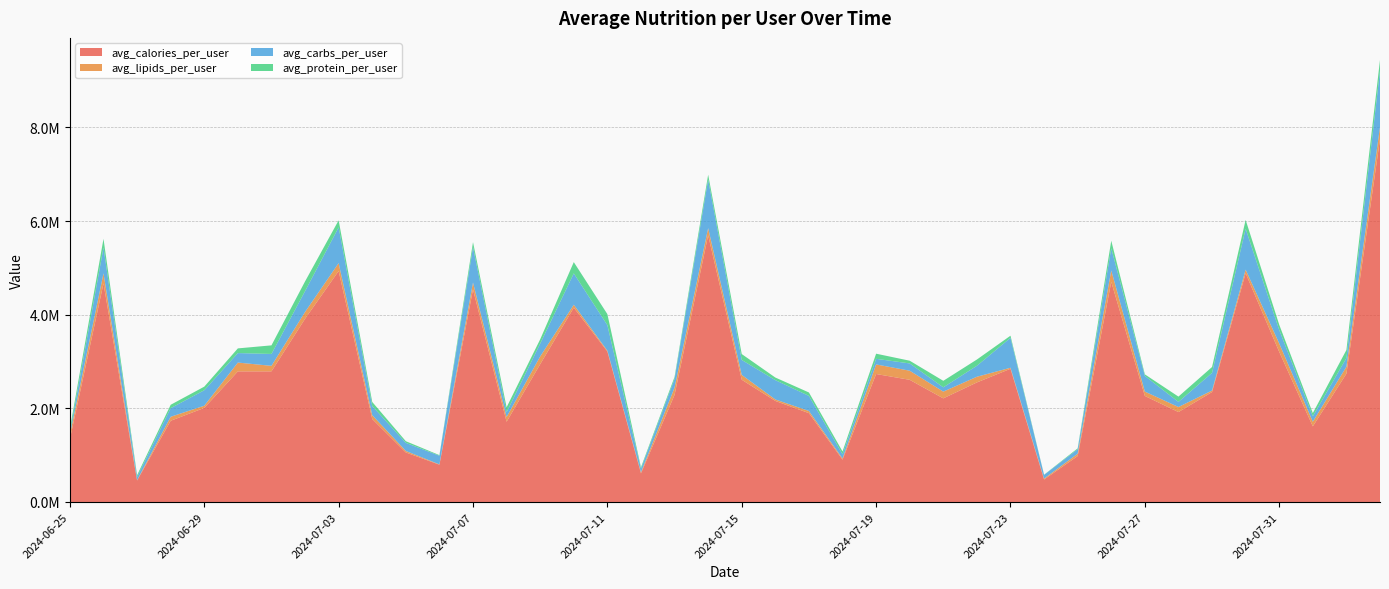

Reading left to right, transcribe all the data shown in this chart.

avg_calories_per_user: 2024-06-25=1343893.4	2024-06-26=4669286.6	2024-06-27=459075.0	2024-06-28=1734771.5	2024-06-29=2009254.3	2024-06-30=2789353.8	2024-07-01=2789927.2	2024-07-02=3912097.1	2024-07-03=4932721.3	2024-07-04=1772335.2	2024-07-05=1057956.9	2024-07-06=796549.8	2024-07-07=4541745.0	2024-07-08=1713848.6	2024-07-09=2943122.7	2024-07-10=4150269.6	2024-07-11=3214813.6	2024-07-12=611272.1	2024-07-13=2288169.1	2024-07-14=5696767.6	2024-07-15=2611051.2	2024-07-16=2158372.3	2024-07-17=1897529.1	2024-07-18=904794.1	2024-07-19=2733310.7	2024-07-20=2609099.6	2024-07-21=2213353.5	2024-07-22=2553405.3	2024-07-23=2844960.5	2024-07-24=480351.0	2024-07-25=981380.6	2024-07-26=4701070.2	2024-07-27=2265047.8	2024-07-28=1920638.7	2024-07-29=2347975.0	2024-07-30=4885129.0	2024-07-31=3206395.2	2024-08-01=1615407.1	2024-08-02=2740022.0	2024-08-03=7749905.2
avg_lipids_per_user: 2024-06-25=93238.3	2024-06-26=213481.6	2024-06-27=6207.6	2024-06-28=85442.8	2024-06-29=46460.2	2024-06-30=188325.4	2024-07-01=117785.4	2024-07-02=146269.2	2024-07-03=168756.5	2024-07-04=81116.4	2024-07-05=31911.0	2024-07-06=6501.5	2024-07-07=145253.5	2024-07-08=101260.7	2024-07-09=165123.0	2024-07-10=62405.5	2024-07-11=16575.2	2024-07-12=21916.1	2024-07-13=154294.8	2024-07-14=152059.1	2024-07-15=103089.1	2024-07-16=31342.5	2024-07-17=45451.5	2024-07-18=24253.5	2024-07-19=204626.5	2024-07-20=194594.9	2024-07-21=143543.1	2024-07-22=121488.5	2024-07-23=21770.9	2024-07-24=18869.0	2024-07-25=49616.4	2024-07-26=244119.8	2024-07-27=92801.3	2024-07-28=107700.4	2024-07-29=32215.0	2024-07-30=76967.4	2024-07-31=178906.9	2024-08-01=99026.9	2024-08-02=149077.8	2024-08-03=258549.1
avg_carbs_per_user: 2024-06-25=48943.2	2024-06-26=550589.4	2024-06-27=69772.5	2024-06-28=183577.3	2024-06-29=331330.6	2024-06-30=202912.0	2024-07-01=253763.1	2024-07-02=445189.5	2024-07-03=764915.8	2024-07-04=196434.7	2024-07-05=172486.9	2024-07-06=184863.8	2024-07-07=756938.9	2024-07-08=102609.3	2024-07-09=274767.3	2024-07-10=669896.0	2024-07-11=545371.5	2024-07-12=78819.5	2024-07-13=186358.7	2024-07-14=1037762.1	2024-07-15=319786.2	2024-07-16=412414.8	2024-07-17=323031.7	2024-07-18=89973.7	2024-07-19=119944.8	2024-07-20=155446.9	2024-07-21=92405.0	2024-07-22=234131.9	2024-07-23=639266.6	2024-07-24=79906.2	2024-07-25=95998.4	2024-07-26=473868.5	2024-07-27=334522.8	2024-07-28=109549.9	2024-07-29=377523.3	2024-07-30=872890.9	2024-07-31=288682.9	2024-08-01=115210.7	2024-08-02=185242.9	2024-08-03=1200785.5
avg_protein_per_user: 2024-06-25=80307.4	2024-06-26=187585.5	2024-06-27=37397.0	2024-06-28=72317.5	2024-06-29=76144.0	2024-06-30=99728.7	2024-07-01=183594.9	2024-07-02=206949.2	2024-07-03=148890.0	2024-07-04=86393.2	2024-07-05=35918.9	2024-07-06=13185.0	2024-07-07=106346.4	2024-07-08=105490.6	2024-07-09=91172.9	2024-07-10=240579.3	2024-07-11=235694.6	2024-07-12=29856.2	2024-07-13=42816.9	2024-07-14=102864.8	2024-07-15=125273.2	2024-07-16=55854.6	2024-07-17=72803.4	2024-07-18=60601.5	2024-07-19=109250.7	2024-07-20=58215.3	2024-07-21=138595.0	2024-07-22=133598.6	2024-07-23=45537.4	2024-07-24=3692.2	2024-07-25=19300.7	2024-07-26=160827.8	2024-07-27=33614.9	2024-07-28=112822.9	2024-07-29=125048.8	2024-07-30=189518.5	2024-07-31=112410.0	2024-08-01=68810.3	2024-08-02=171545.0	2024-08-03=230270.5